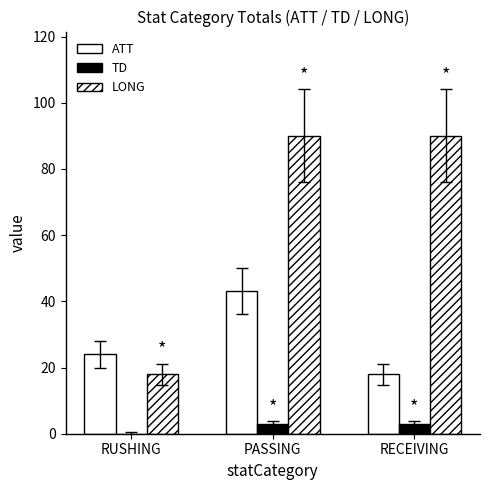

Count the number of categories in the chart.

3